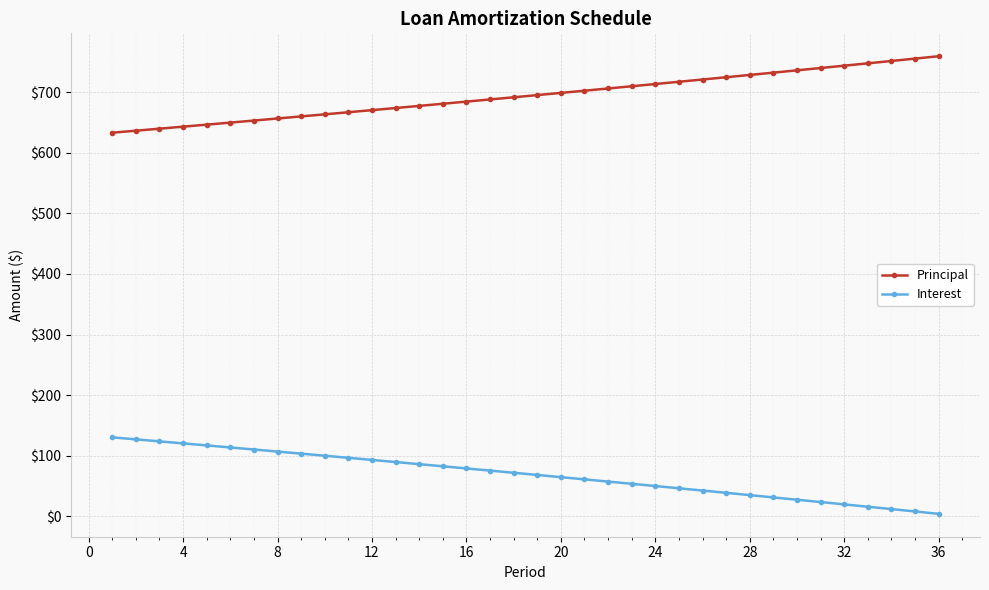

What is the sum of all Interest values?

2481.8